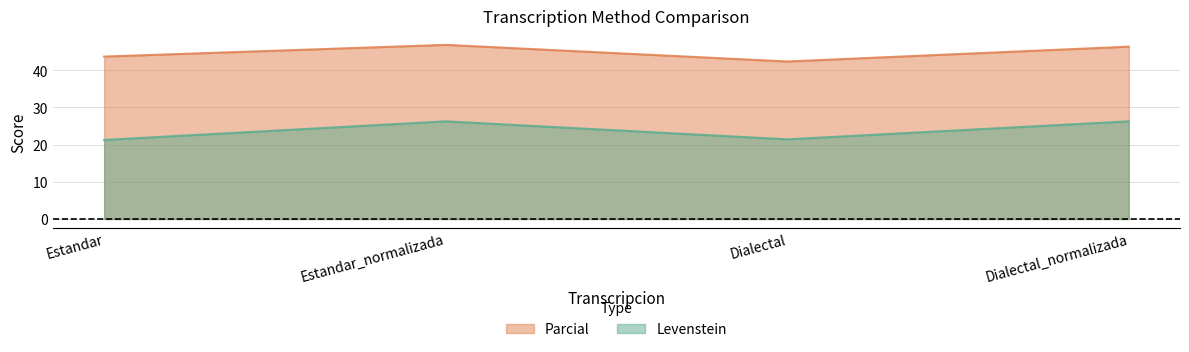

How many lines are shown in the chart?

2